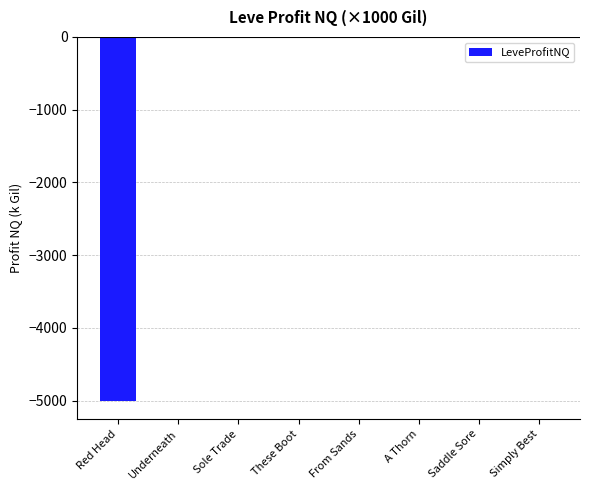

What is the sum of all values?

-5020.2